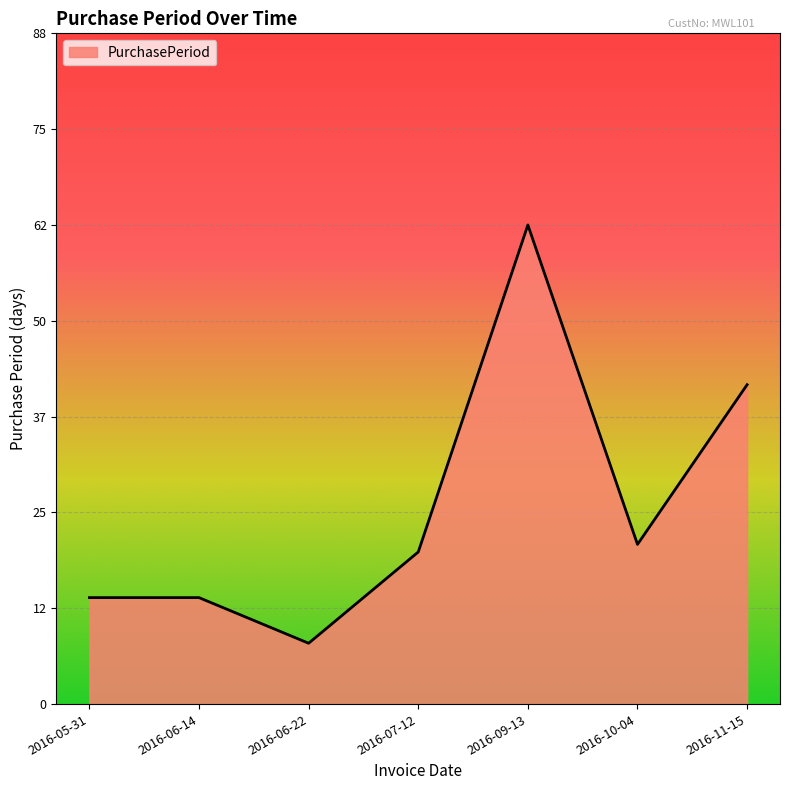

Reading left to right, list all the values displayed in this chart.

2016-05-31=14	2016-06-14=14	2016-06-22=8	2016-07-12=20	2016-09-13=63	2016-10-04=21	2016-11-15=42